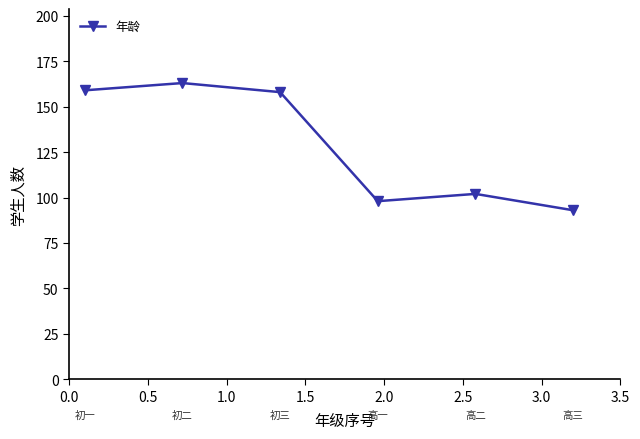

What is the greatest value displayed?

163